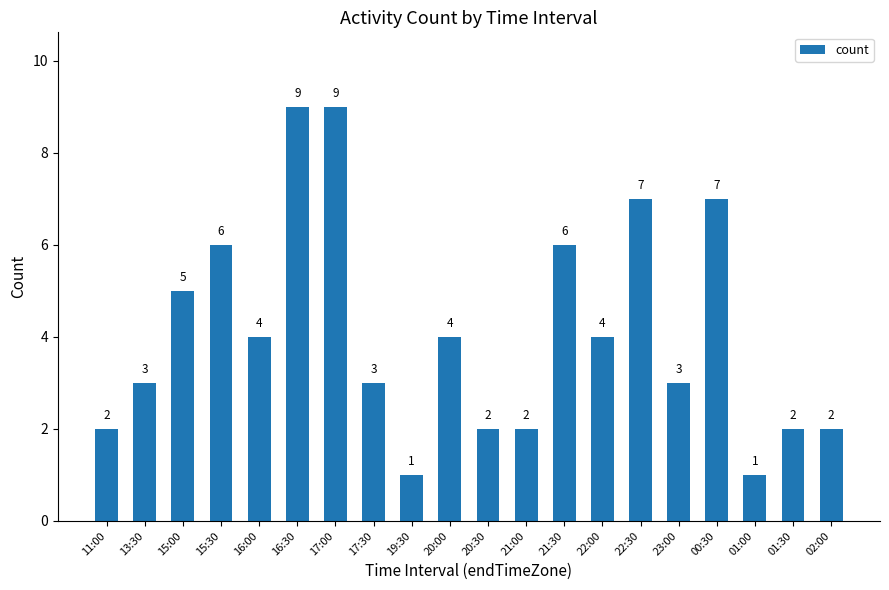

The chart shows a value of 4 at 20:00. True or false?

True